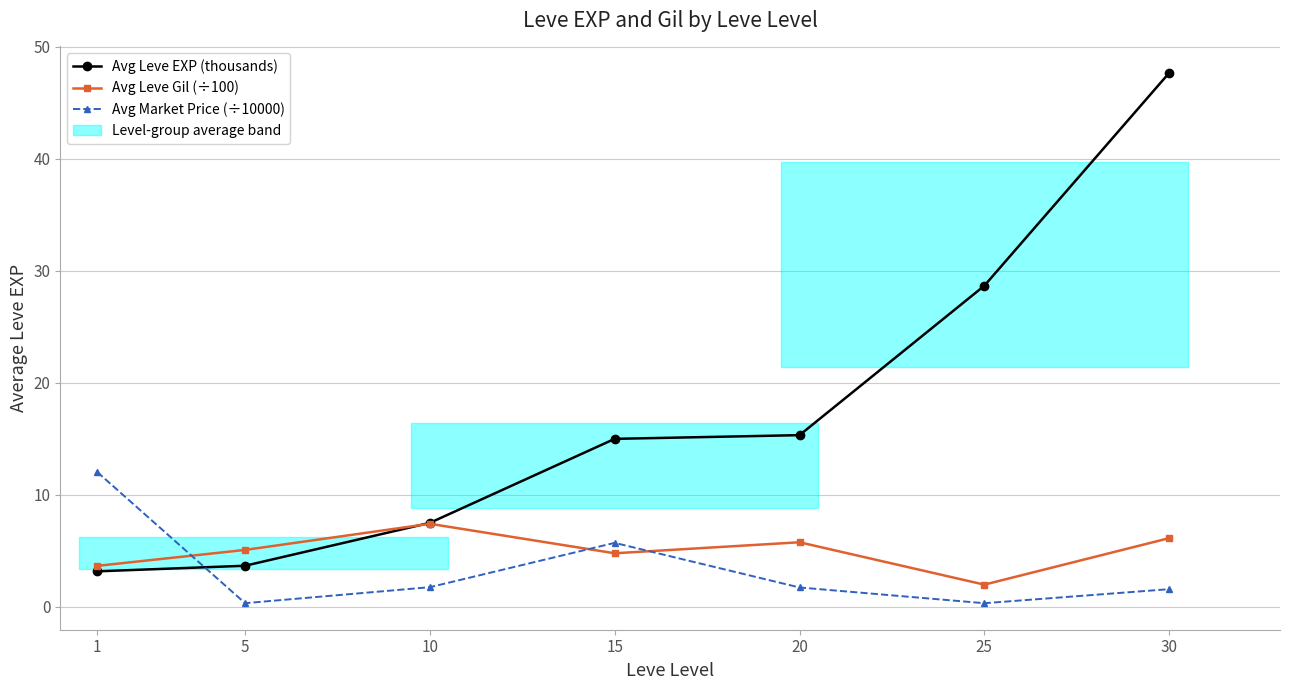

Where does the Avg Leve Gil (÷100) series first go above 5?

5